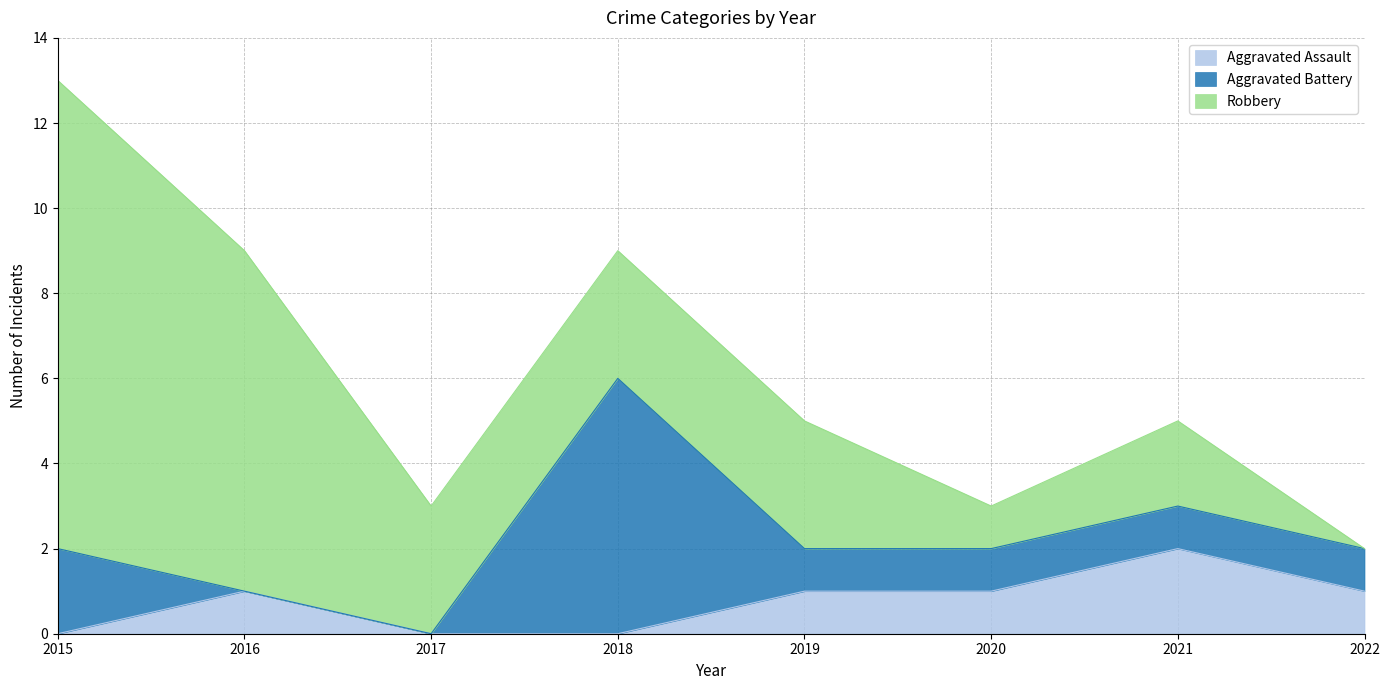

Which category has the lowest value in the Robbery series?

2022